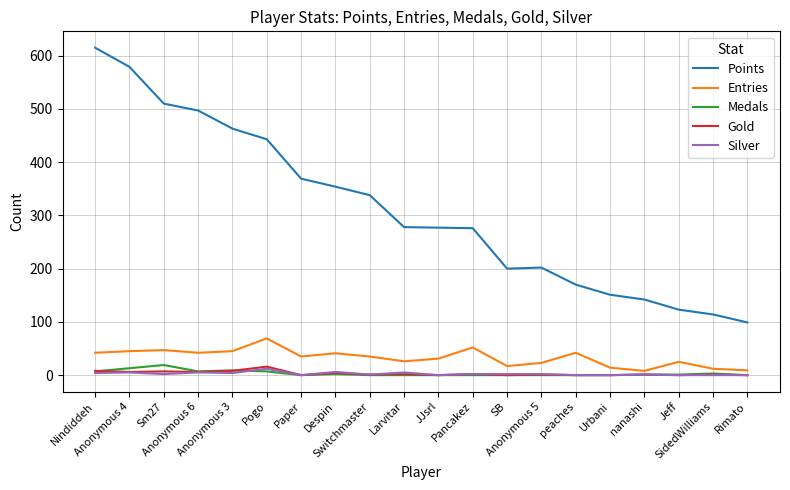

True or false: Silver and Points cross at least once.

False